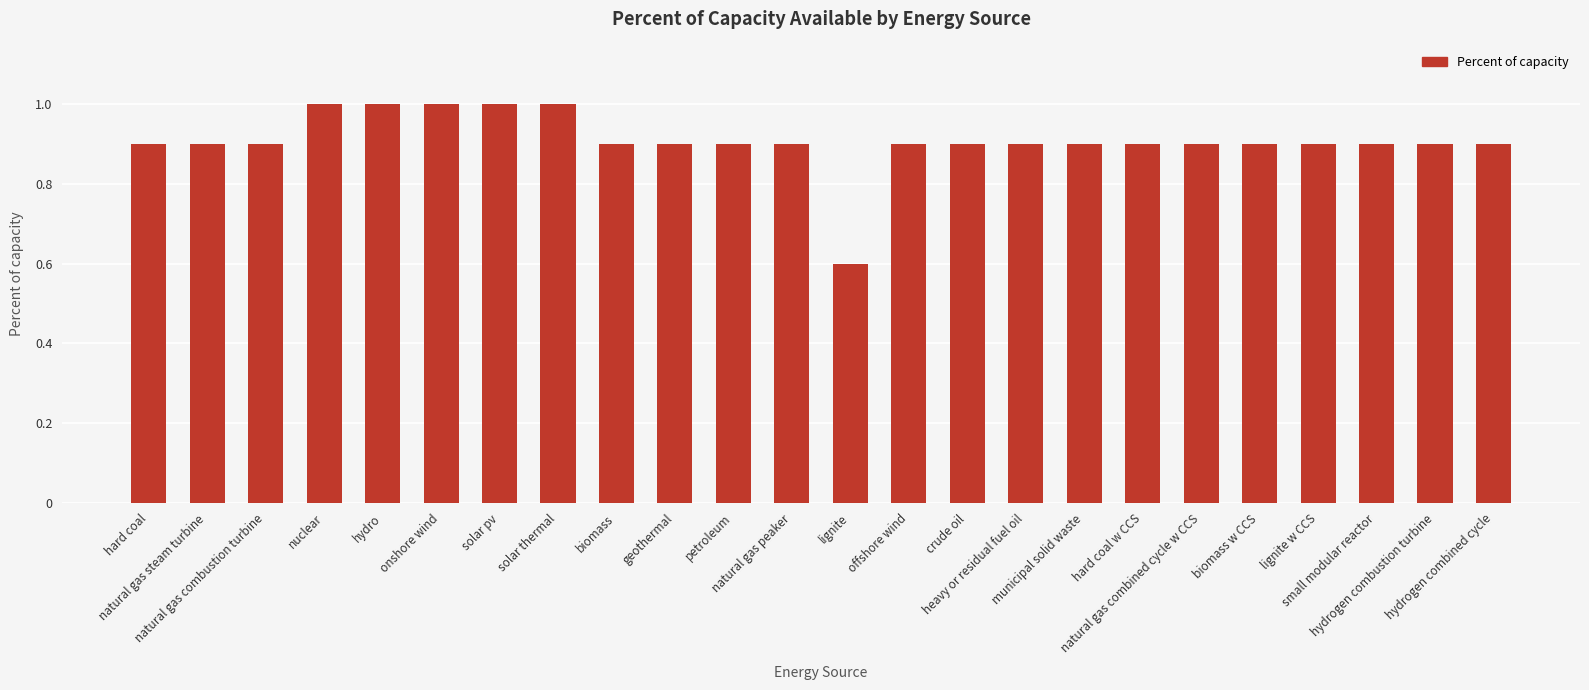

Between lignite and petroleum, which is larger?

petroleum